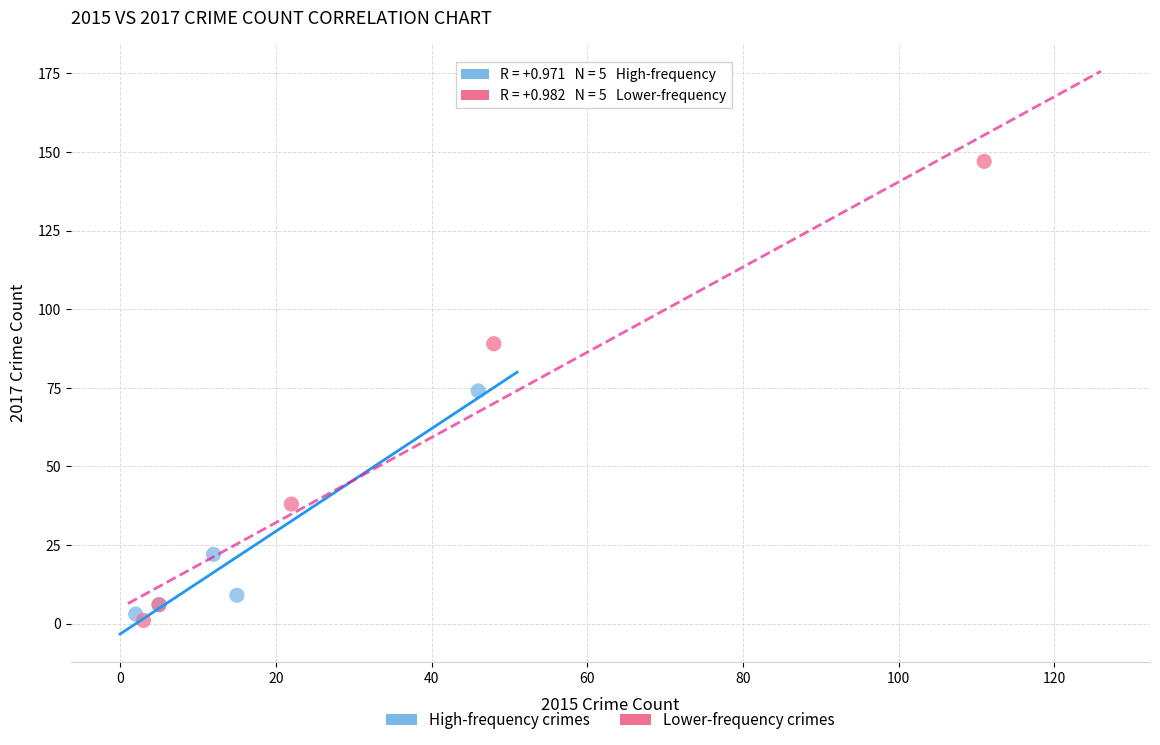

What are all the series names shown in the legend?

High-frequency crimes, Lower-frequency crimes